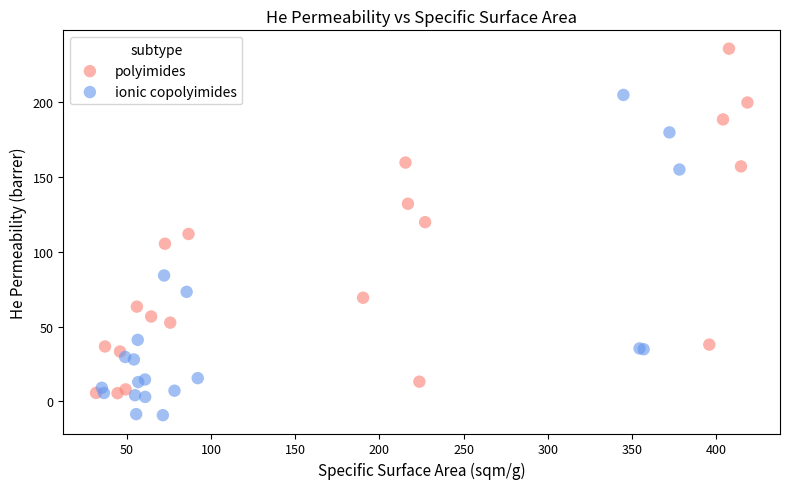

Which series has the widest spread of Y values?

polyimides